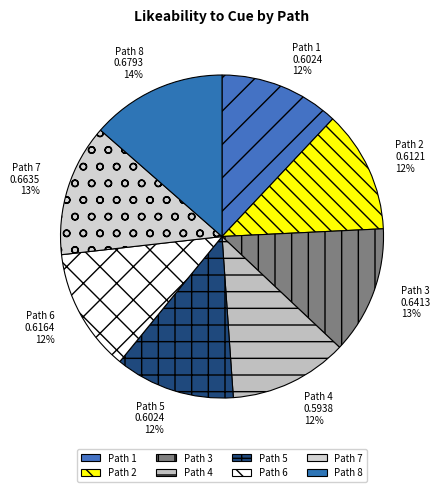

Is there any slice that represents more than half of the pie?

No